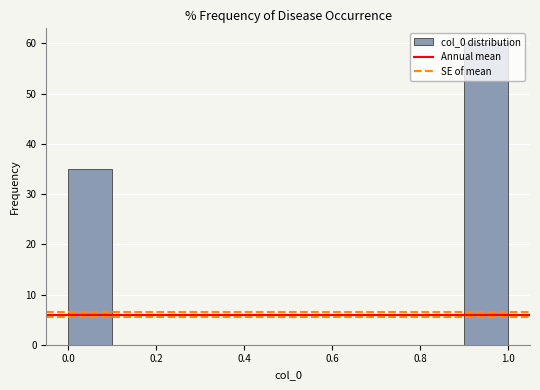

Reading left to right, transcribe this chart: for each bar, give the range it covers on the x-axis and its height. The values are not printed on the chart, so give them approximately, as read against the axis.

0.0 to 0.1: 35
0.1 to 0.2: 0
0.2 to 0.3: 0
0.3 to 0.4: 0
0.4 to 0.5: 0
0.5 to 0.6: 0
0.6 to 0.7: 0
0.7 to 0.8: 0
0.8 to 0.9: 0
0.9 to 1.0: 60